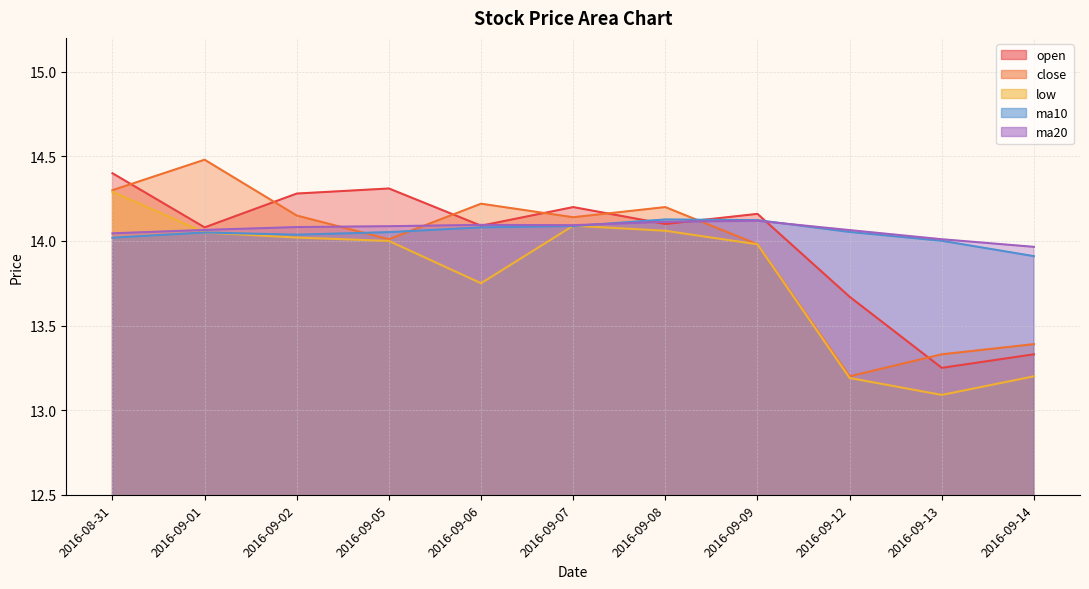

Reading left to right, what are all the values shown in this chart?

open: 2016-08-31=14.4	2016-09-01=14.1	2016-09-02=14.3	2016-09-05=14.3	2016-09-06=14.1	2016-09-07=14.2	2016-09-08=14.1	2016-09-09=14.2	2016-09-12=13.7	2016-09-13=13.2	2016-09-14=13.3
close: 2016-08-31=14.3	2016-09-01=14.5	2016-09-02=14.2	2016-09-05=14.0	2016-09-06=14.2	2016-09-07=14.1	2016-09-08=14.2	2016-09-09=14.0	2016-09-12=13.2	2016-09-13=13.3	2016-09-14=13.4
low: 2016-08-31=14.3	2016-09-01=14.1	2016-09-02=14.0	2016-09-05=14.0	2016-09-06=13.8	2016-09-07=14.1	2016-09-08=14.1	2016-09-09=14.0	2016-09-12=13.2	2016-09-13=13.1	2016-09-14=13.2
ma10: 2016-08-31=14.0	2016-09-01=14.1	2016-09-02=14.0	2016-09-05=14.1	2016-09-06=14.1	2016-09-07=14.1	2016-09-08=14.1	2016-09-09=14.1	2016-09-12=14.1	2016-09-13=14.0	2016-09-14=13.9
ma20: 2016-08-31=14.0	2016-09-01=14.1	2016-09-02=14.1	2016-09-05=14.1	2016-09-06=14.1	2016-09-07=14.1	2016-09-08=14.1	2016-09-09=14.1	2016-09-12=14.1	2016-09-13=14.0	2016-09-14=14.0